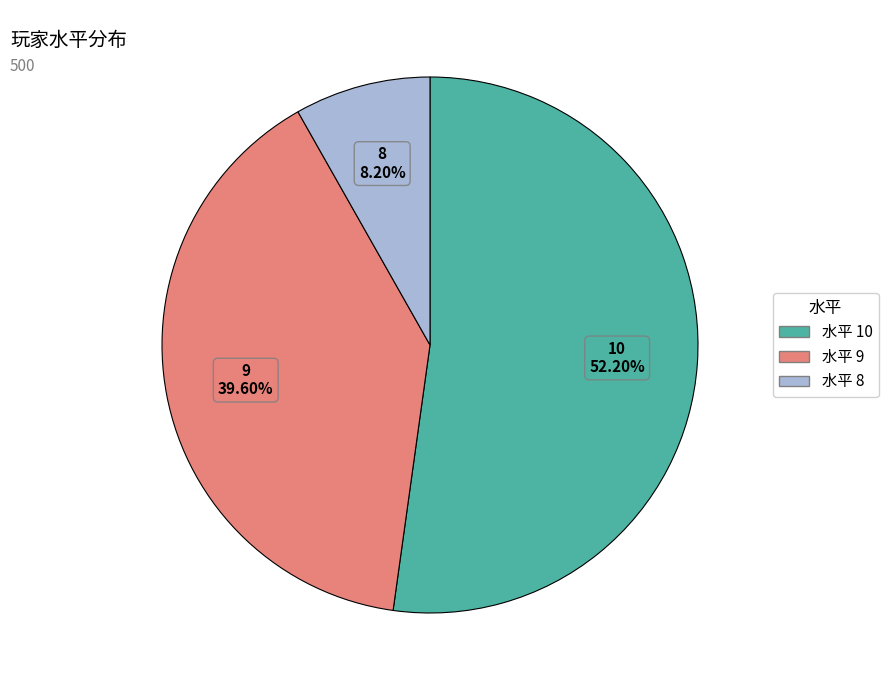

Does any single category account for the majority?

Yes